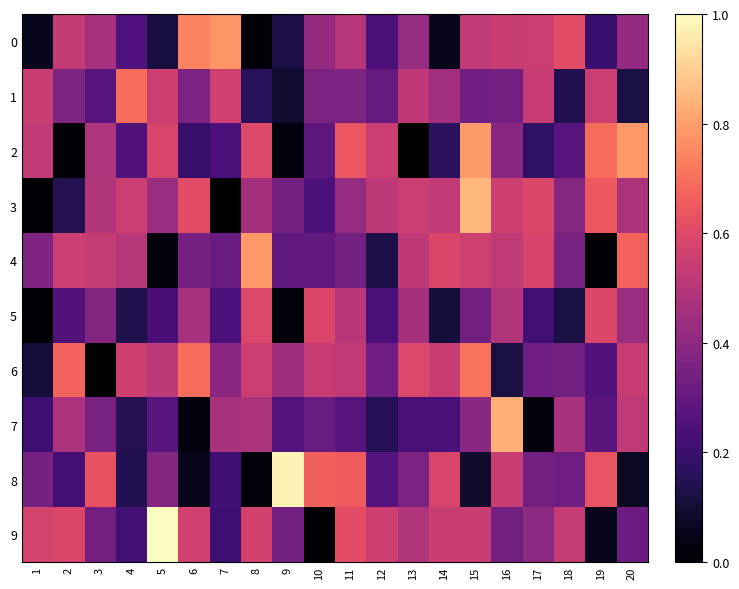

Which series has the largest total across all categories?

3